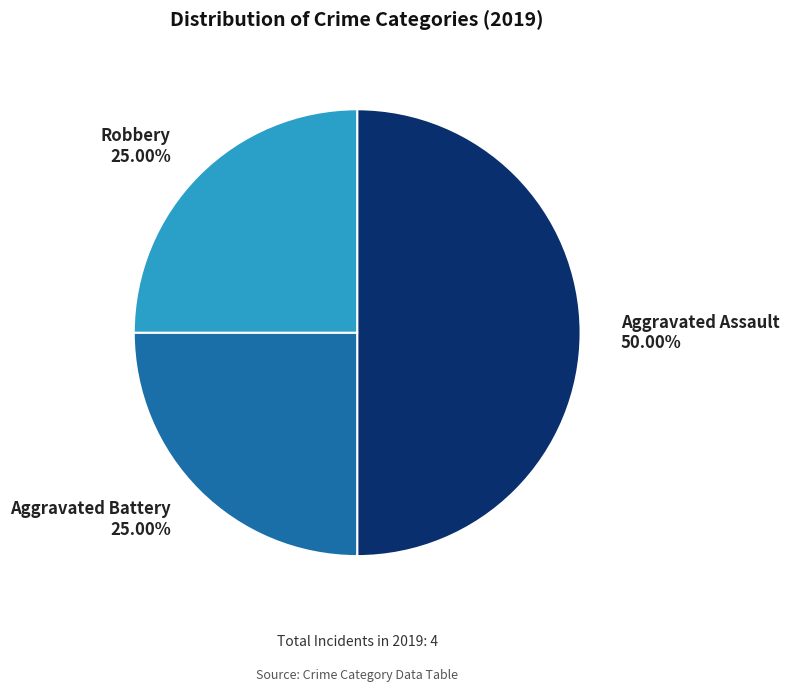

True or false: Aggravated Assault accounts for 57% of the total.

False